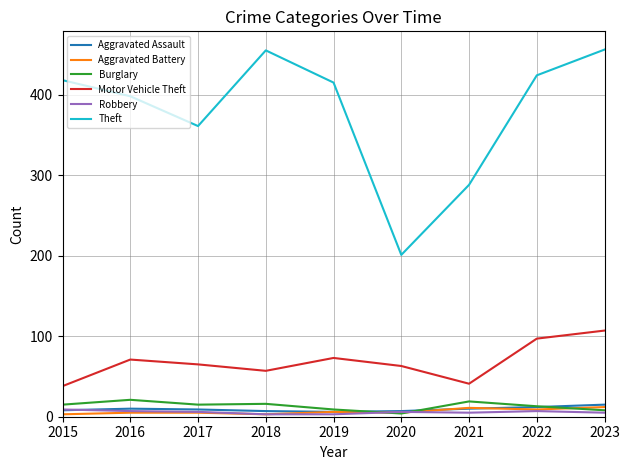

The value of Theft at 2019 is 415. True or false?

True